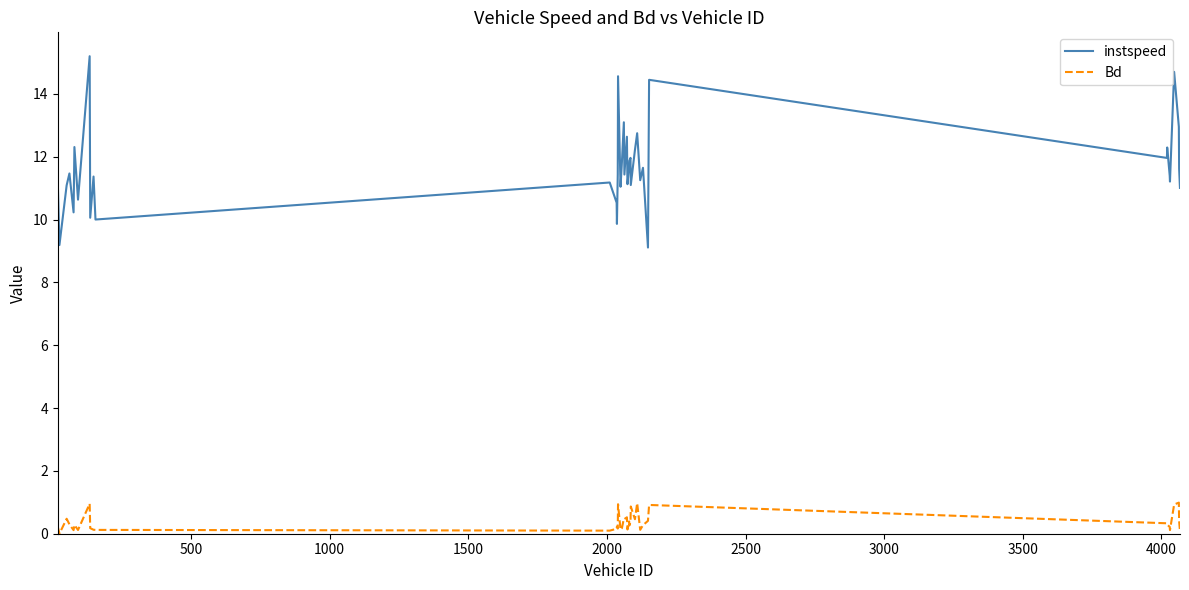

What is the maximum value for Bd?

1.0